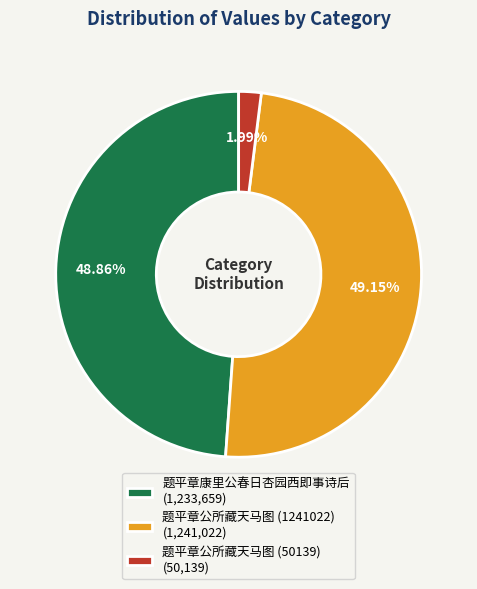

Does 题平章公所藏天马图 (50139) represent more than half of the total?

No